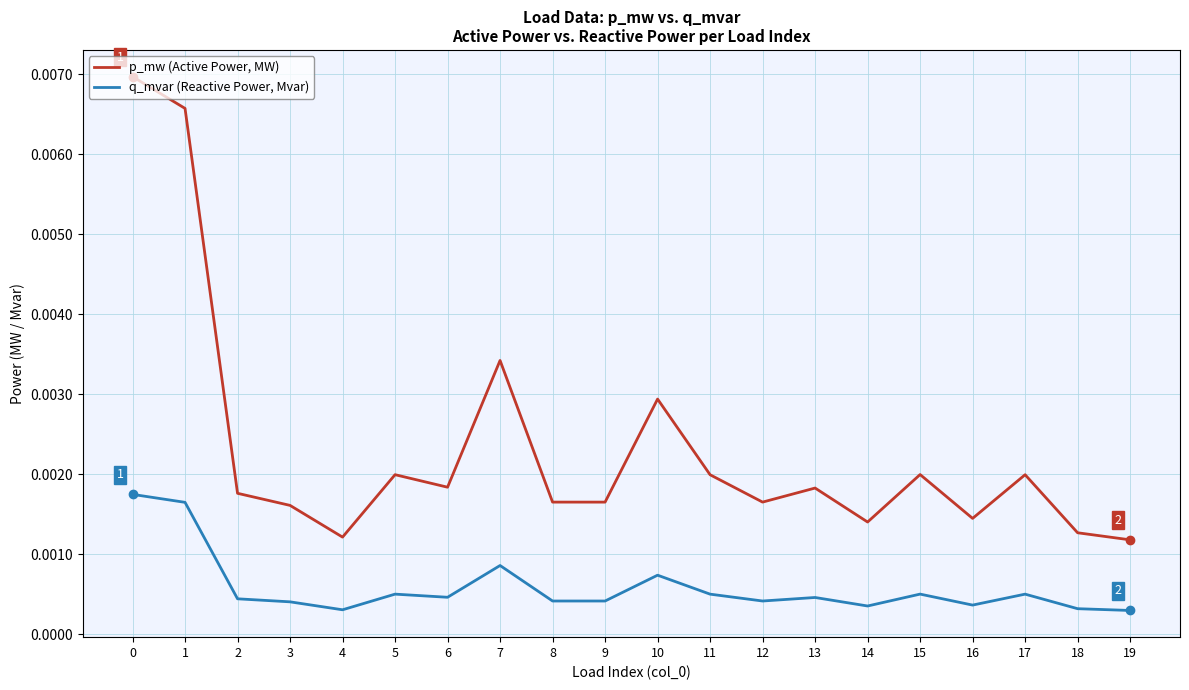

Between 0 and 14, which series saw the biggest shift?

p_mw (Active Power, MW)